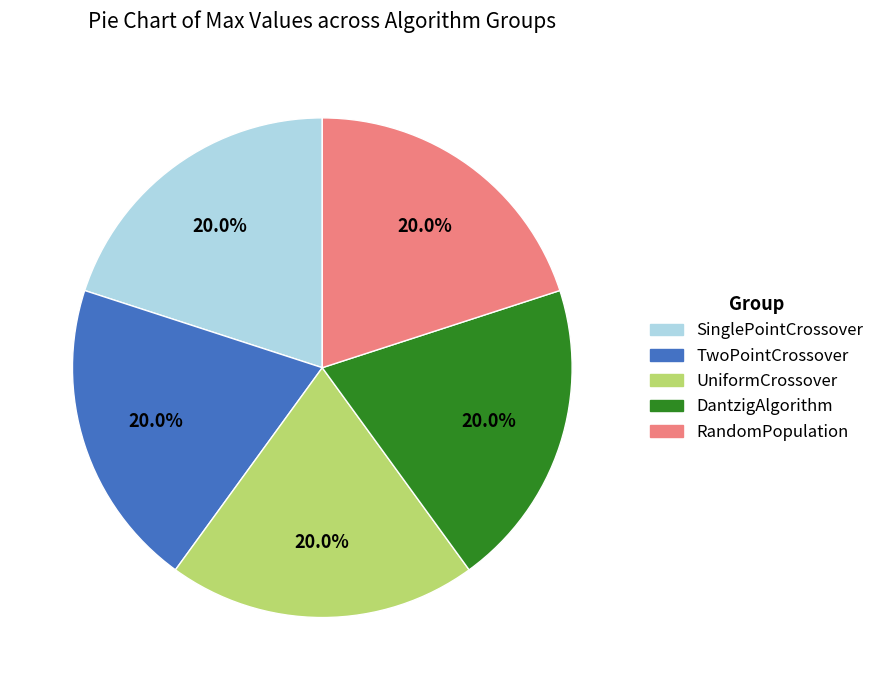

Approximately how many times larger is the value at SinglePointCrossover compared to DantzigAlgorithm?

1.0